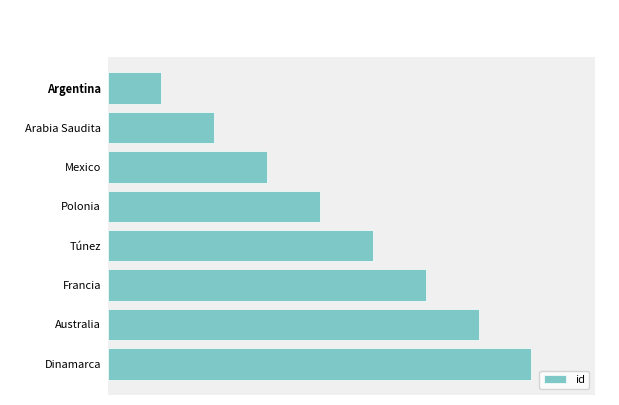

What is the minimum value shown in the chart?

1